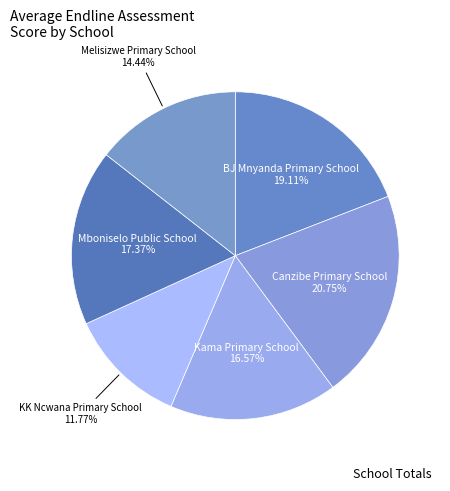

What is the ratio of the value at Kama Primary School to the value at KK Ncwana Primary School?

1.4